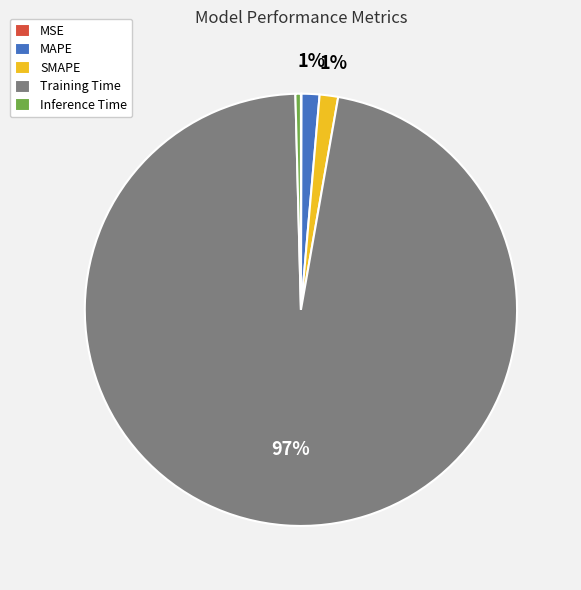

To the nearest percent, what is the average slice percentage?

20%